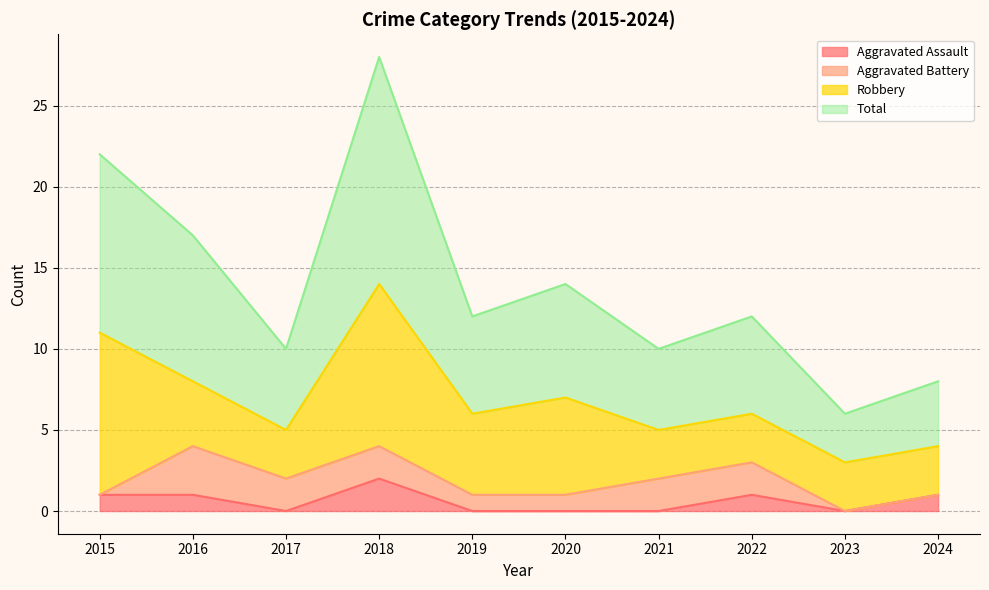

The value of Aggravated Assault at 2017 is -1. True or false?

False